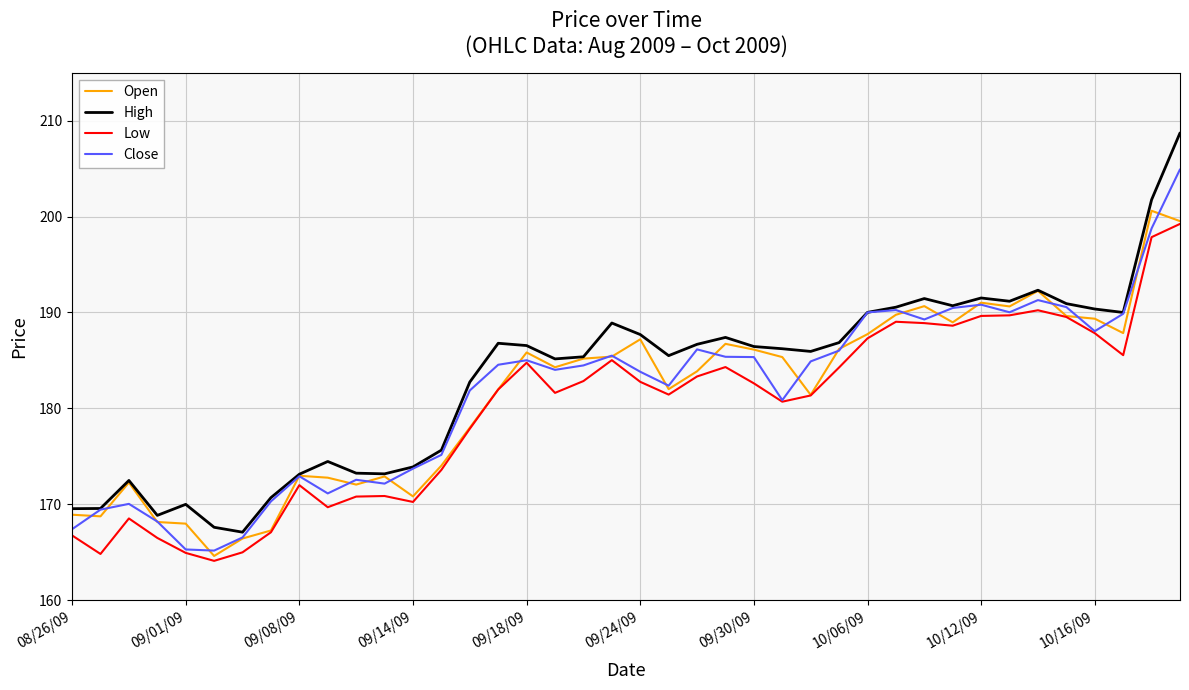

Which series has the largest range (max minus min)?

High